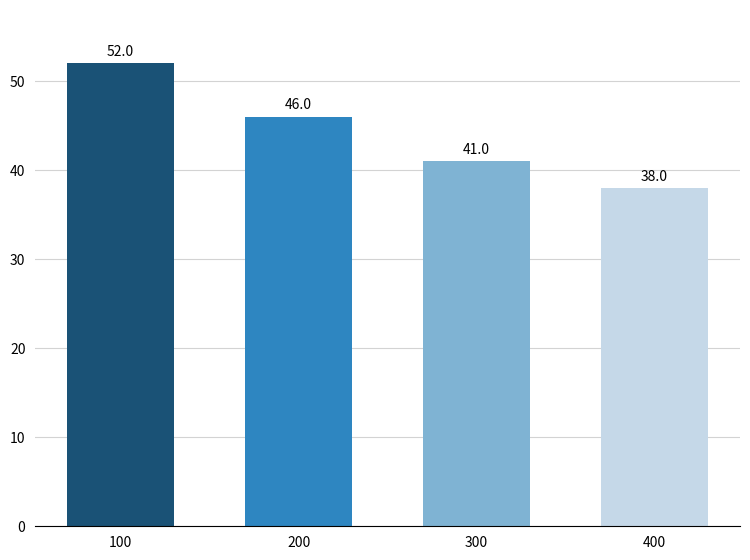

How many bars are there in total?

4